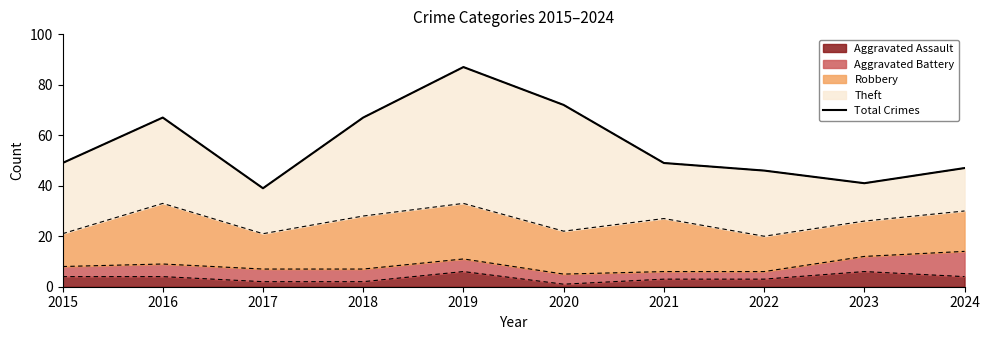

Rank the categories by value from lowest to highest.

2017, 2023, 2022, 2024, 2015, 2021, 2016, 2018, 2020, 2019